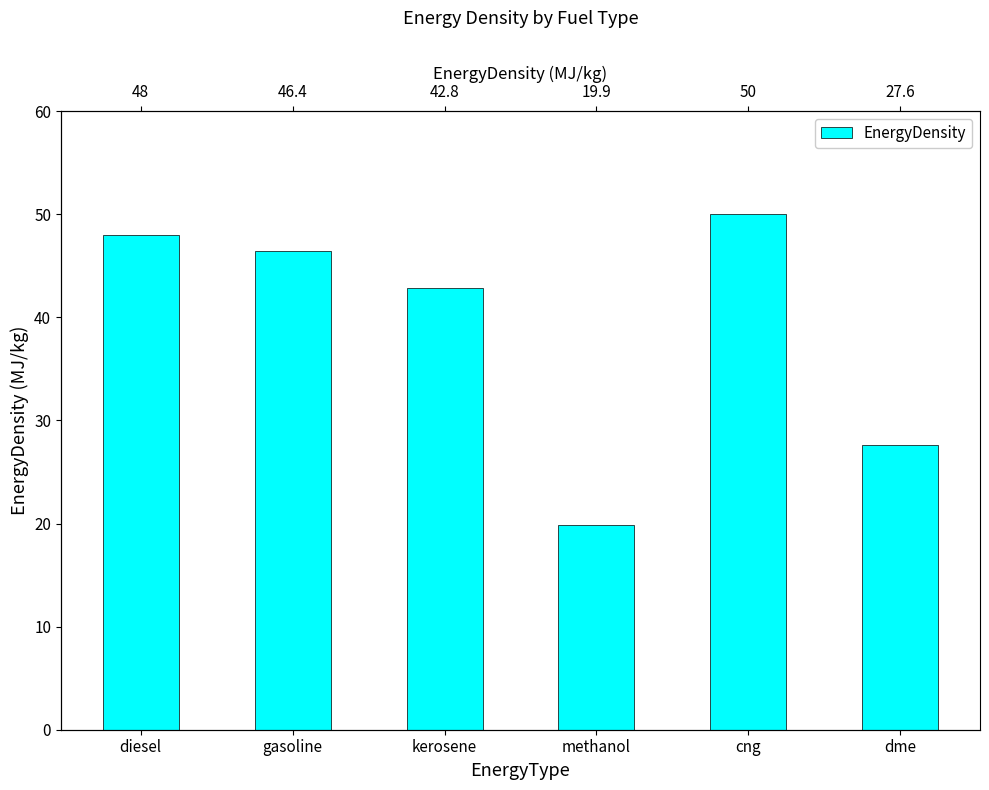

What position from the left is diesel?

1